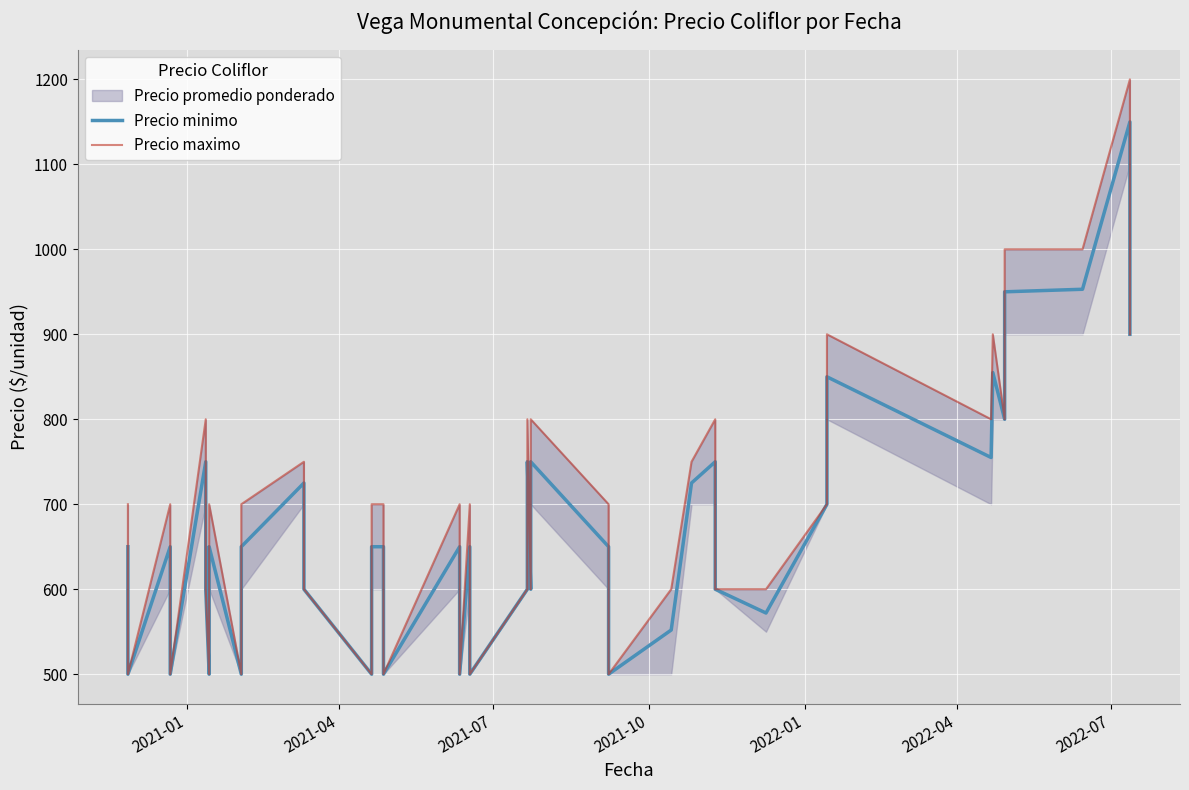

Which category has the lowest value in the Precio maximo series?

2021-04